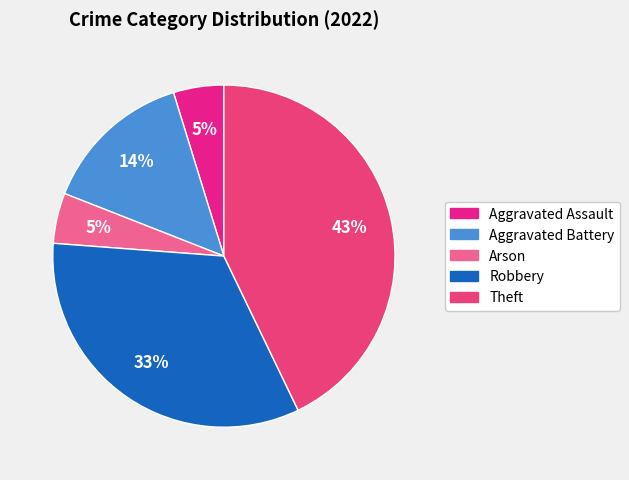

Which slice is the smallest?

Aggravated Assault